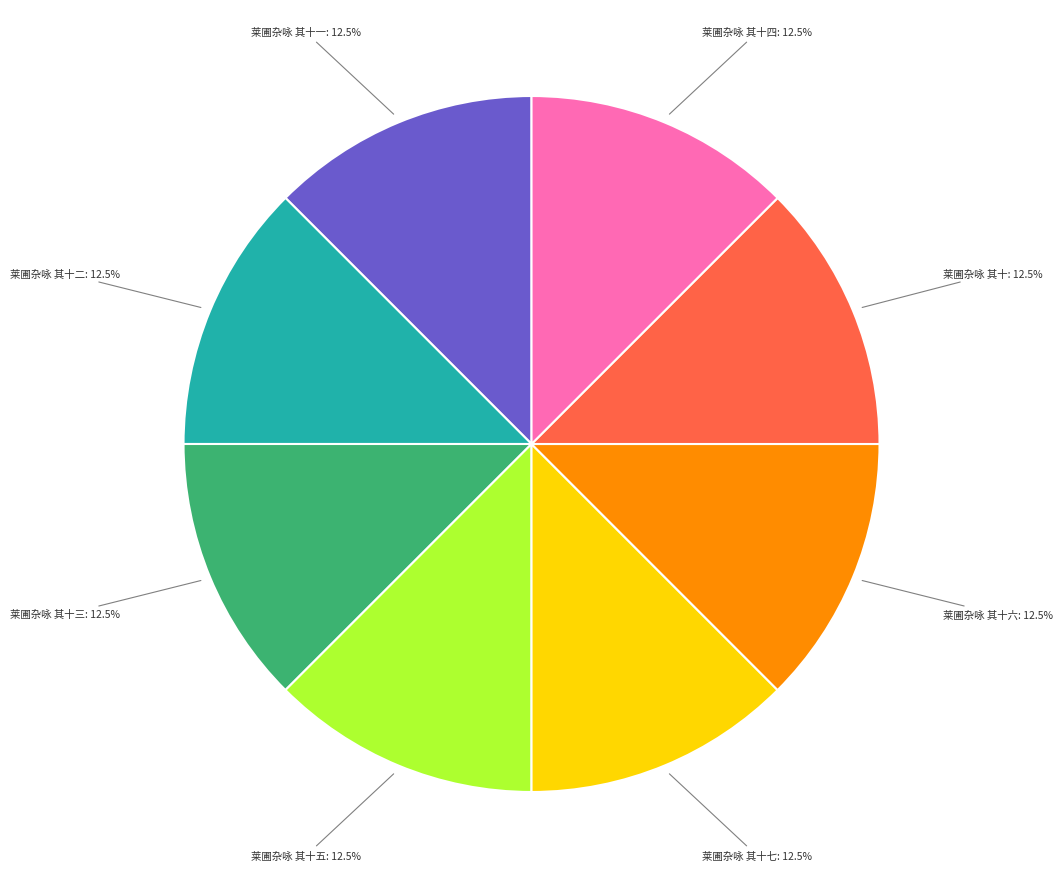

Does any single category account for the majority?

No